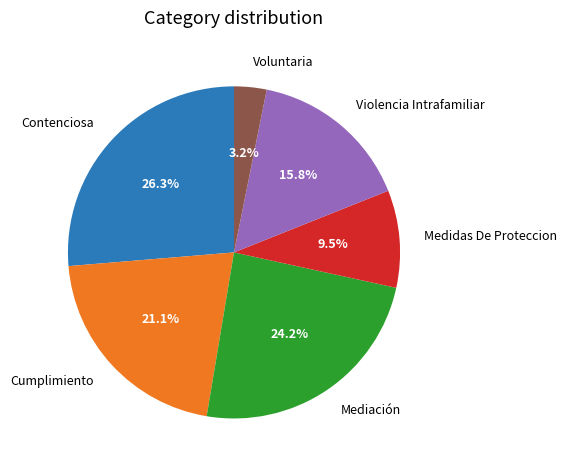

How many segments does this pie chart have?

6